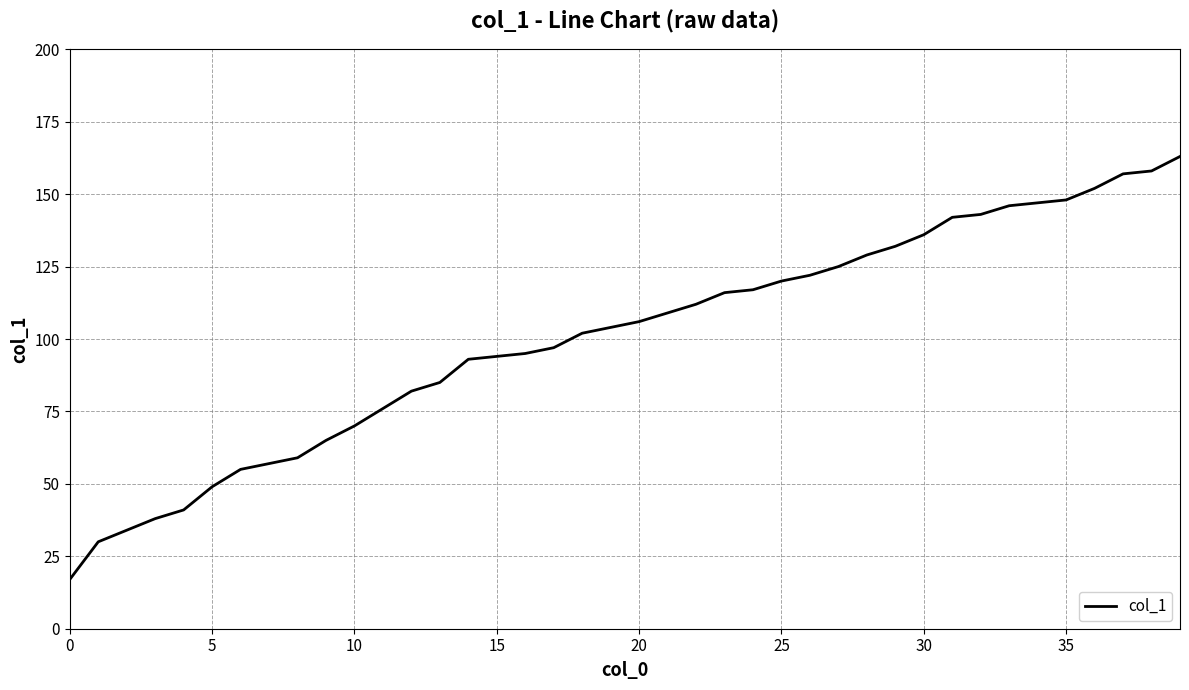

What is the maximum value shown in the chart?

163